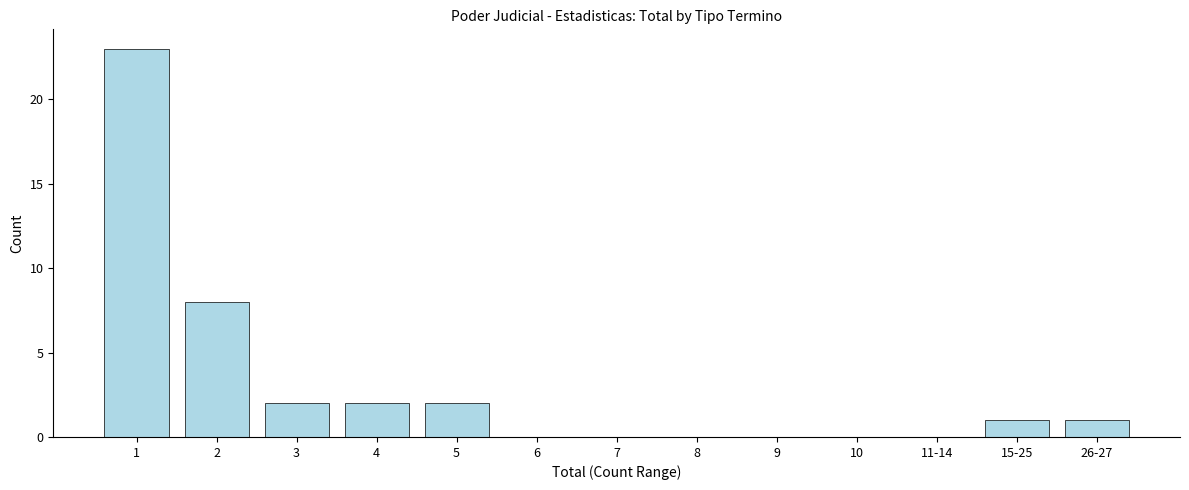

Reading right to left, transcribe all the data shown in this chart.

26-27=1	15-25=1	11-14=0	10=0	9=0	8=0	7=0	6=0	5=2	4=2	3=2	2=8	1=23